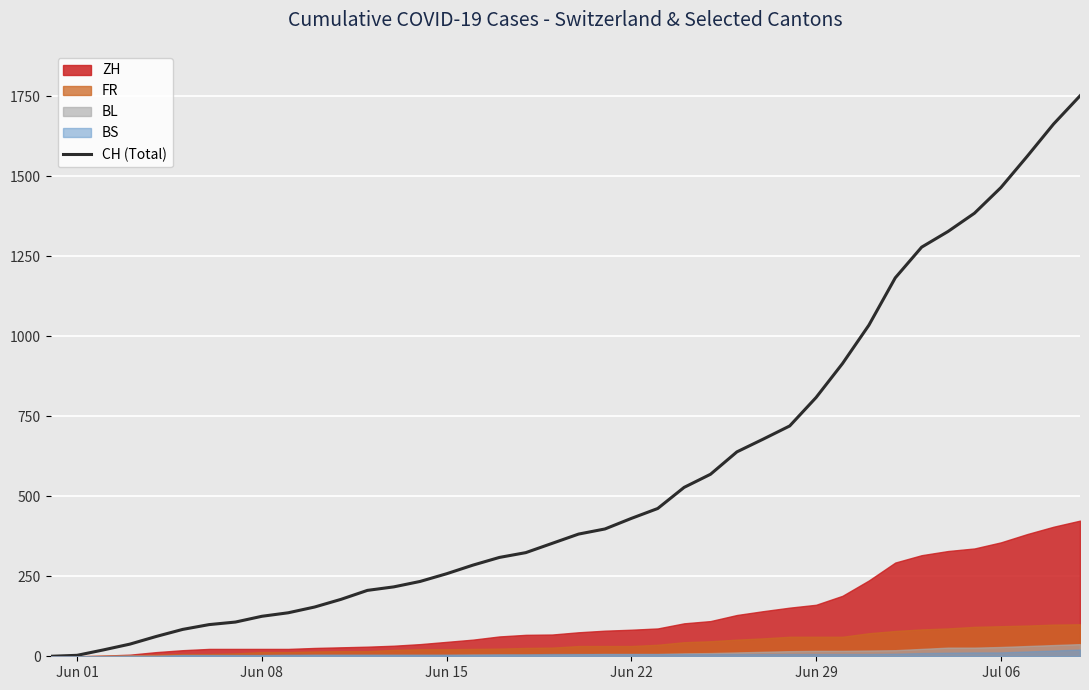

What is the difference between the maximum and minimum values?

1752